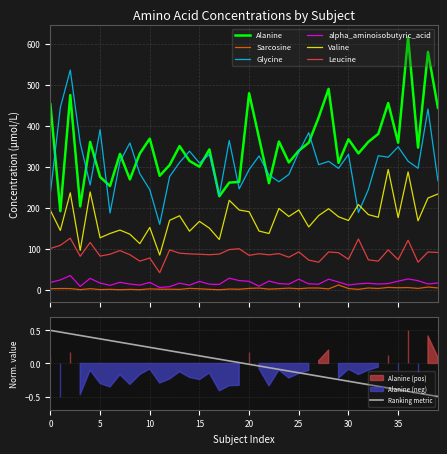

List the series in order of their peak value, lowest first.

Sarcosine, alpha_aminoisobutyric_acid, Leucine, Valine, Glycine, Alanine